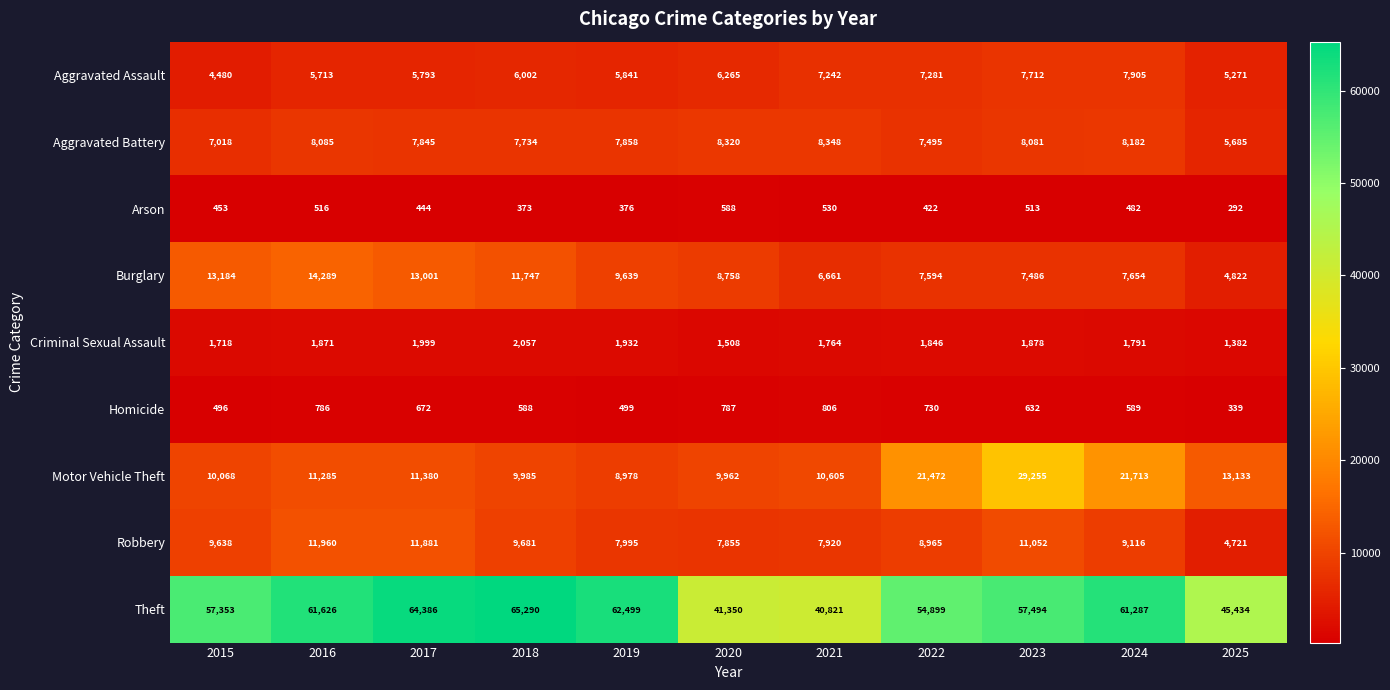

Which series changed the most between 2017 and 2025?

Theft